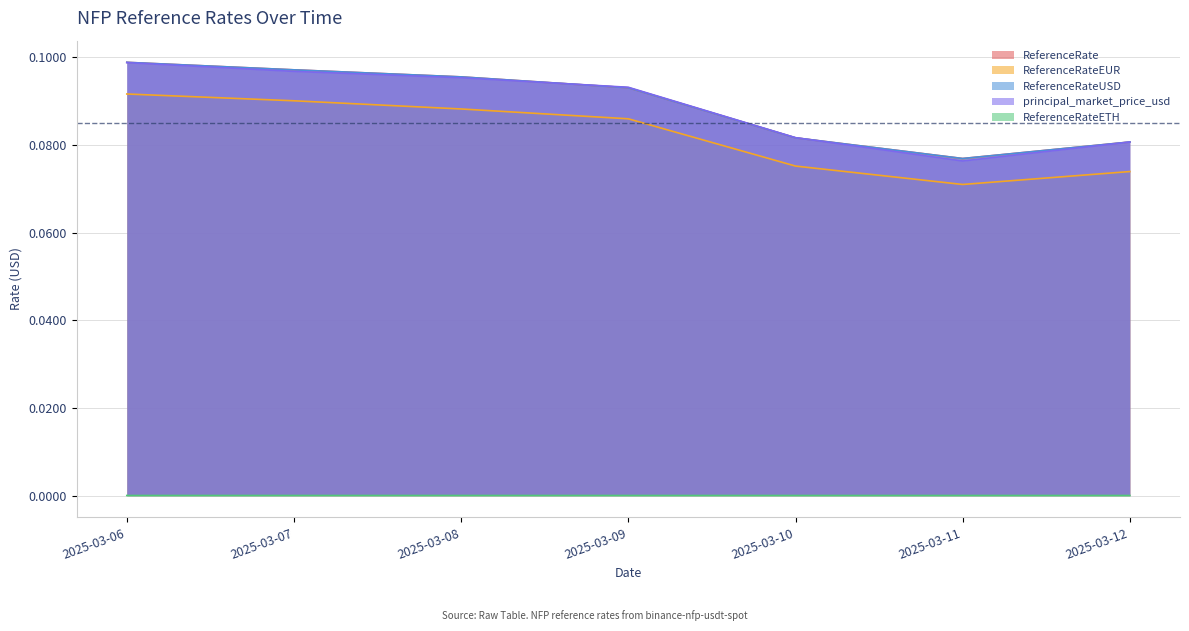

True or false: principal_market_price_usd and ReferenceRateEUR cross at least once.

False